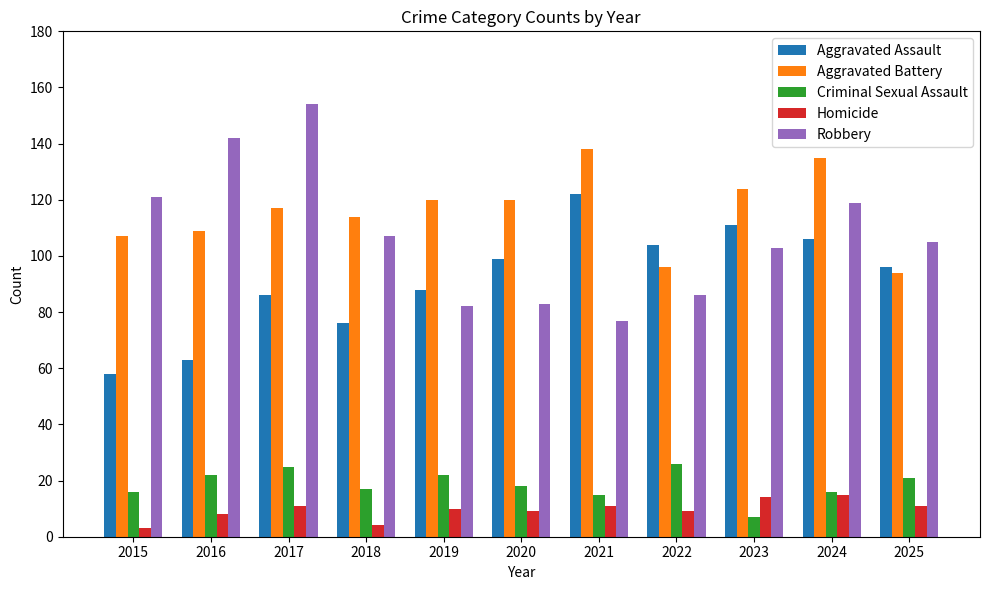

At which label does Robbery reach its peak?

2017